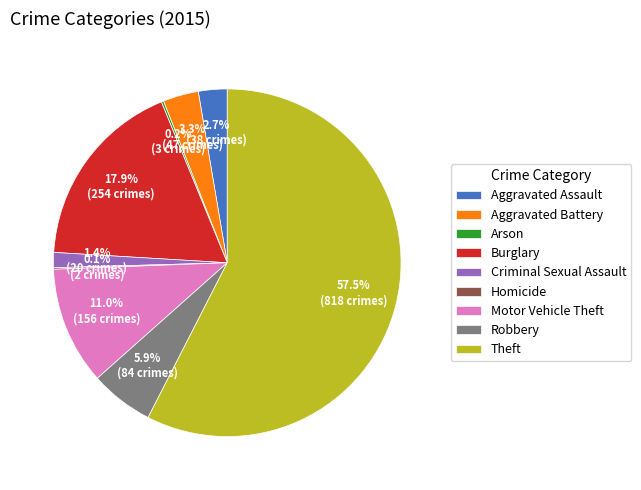

Is there a majority slice in this chart?

Yes